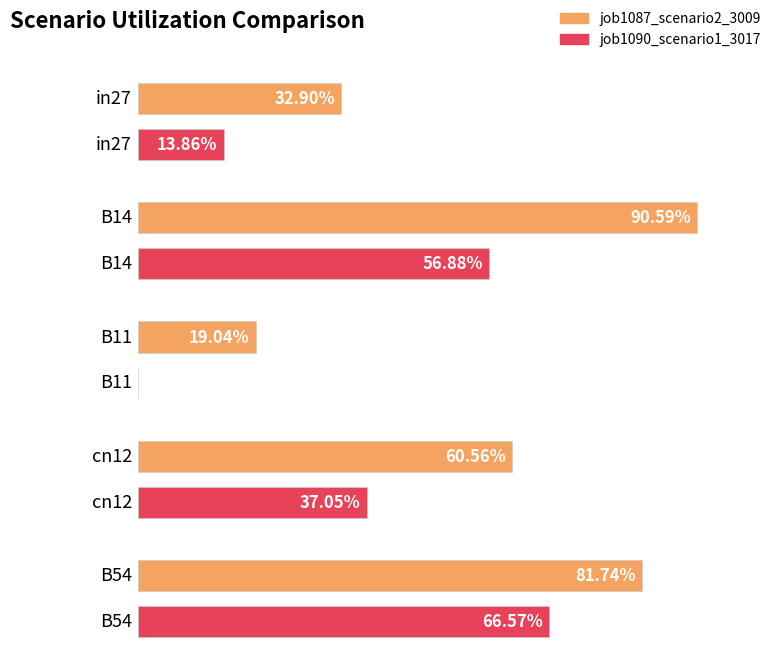

What is the approximate value of job1087_scenario2_3009 at in27?

0.3